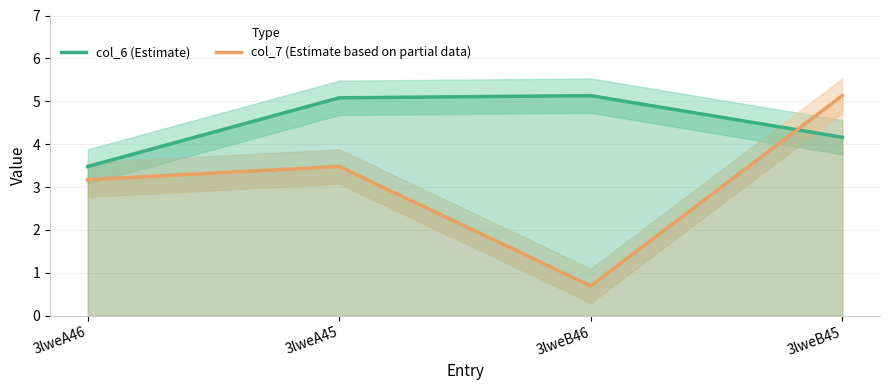

Which series has the largest total across all categories?

col_6 (Estimate)